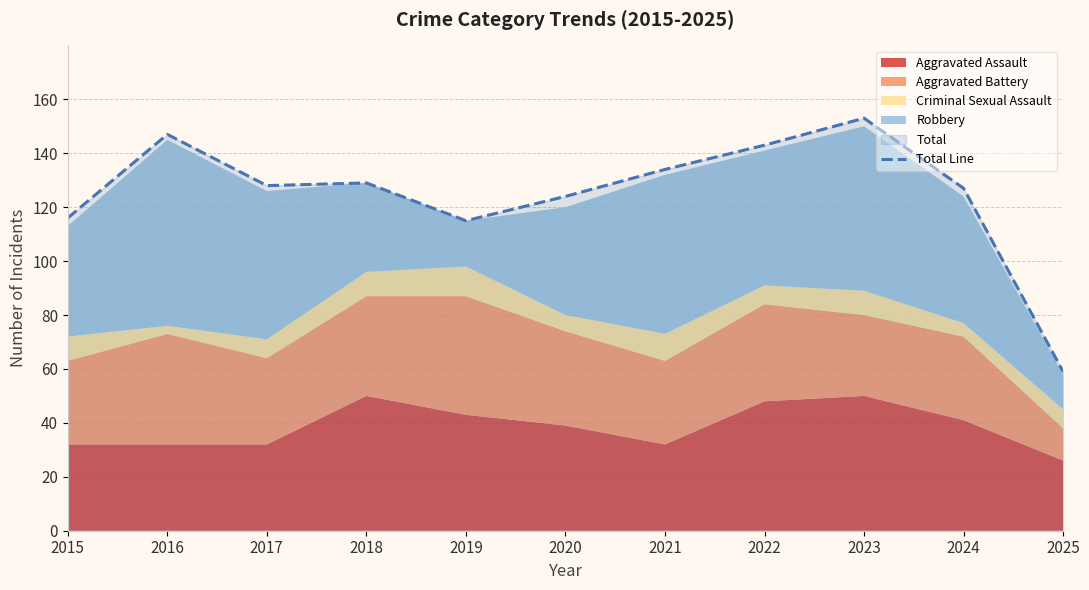

What is the average value?

125